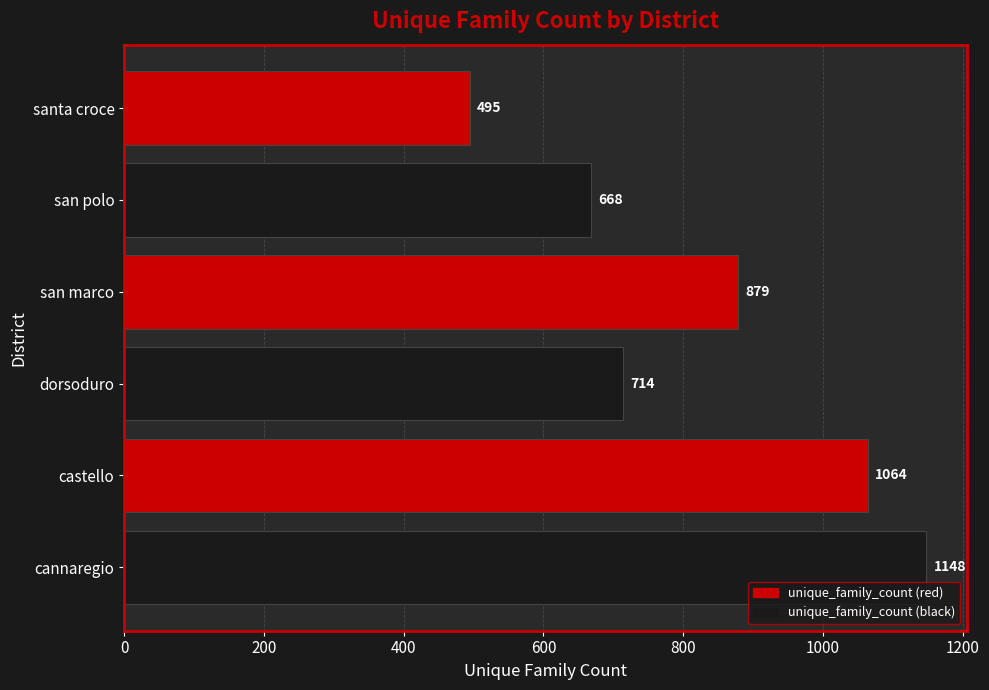

True or false: the data shows 668 at san polo.

True